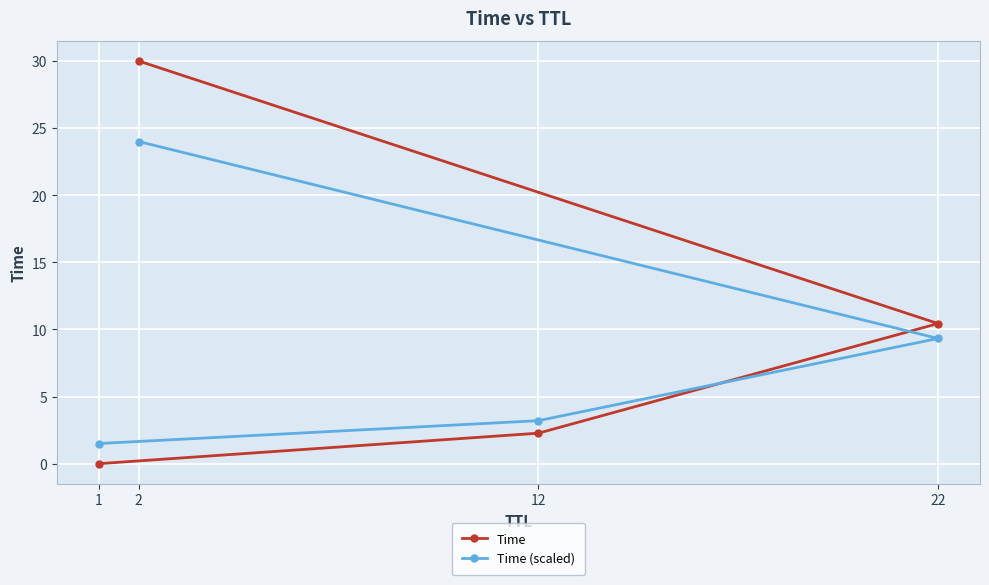

Rank the series by their average value, from lowest to highest.

Time (scaled), Time